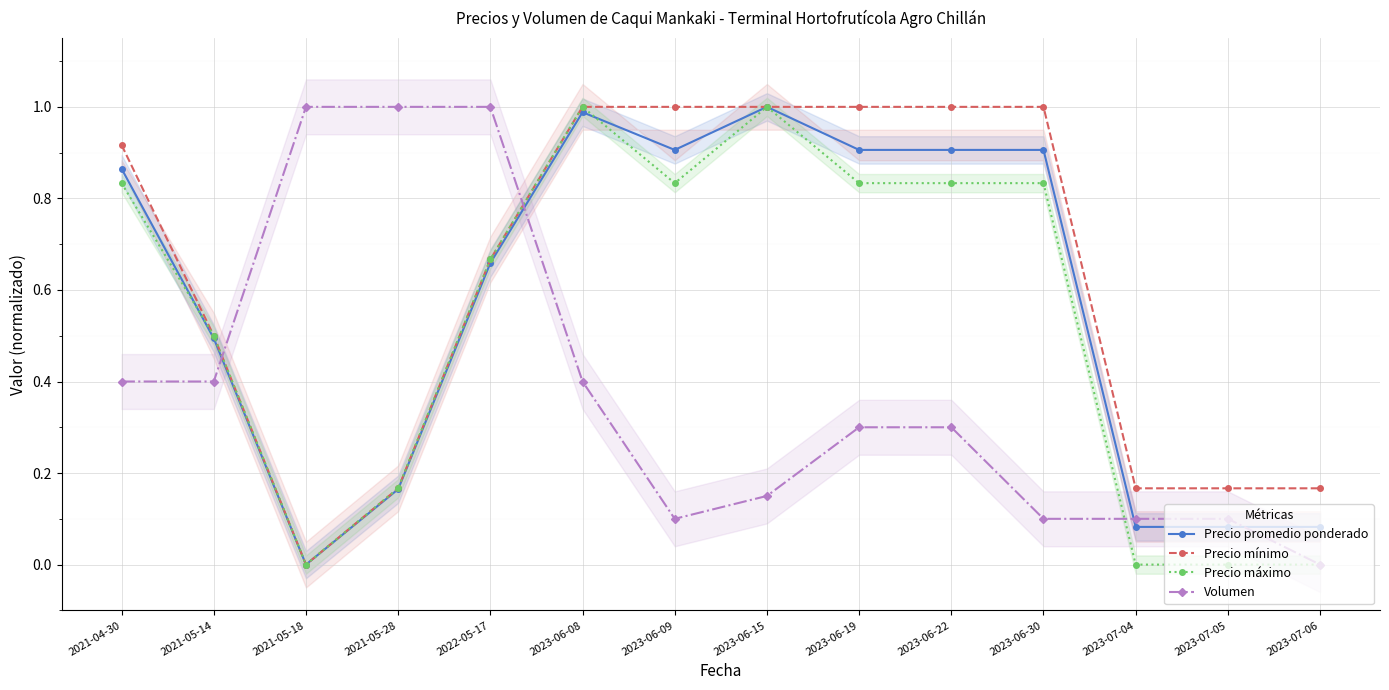

True or false: Precio mínimo has a value of 0.0 at 2021-05-18.

True